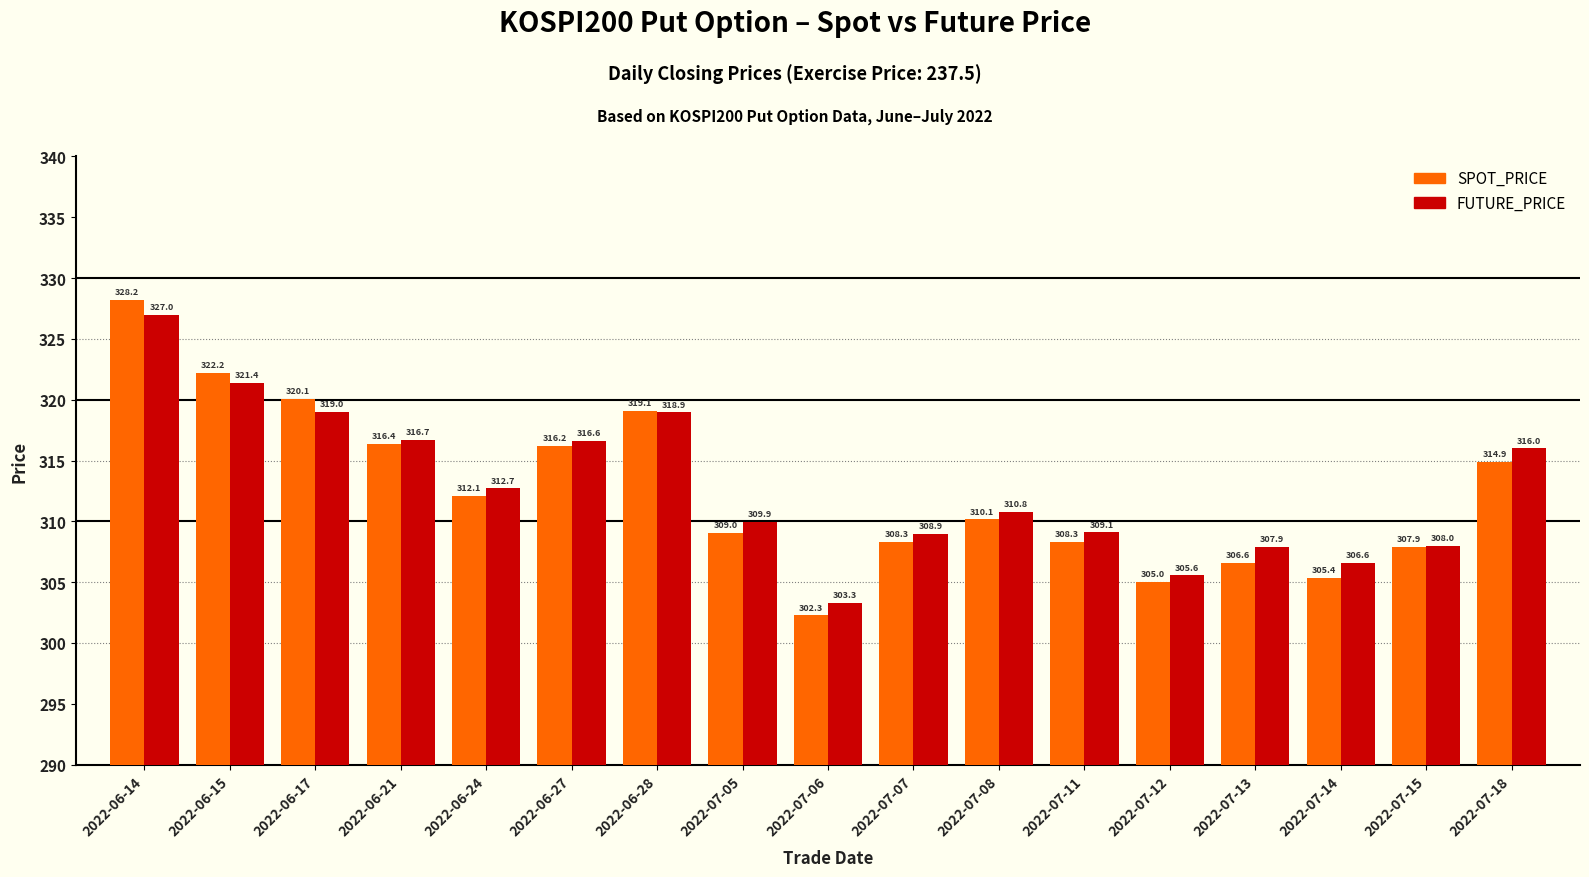

What are all the series names shown in the legend?

SPOT_PRICE, FUTURE_PRICE